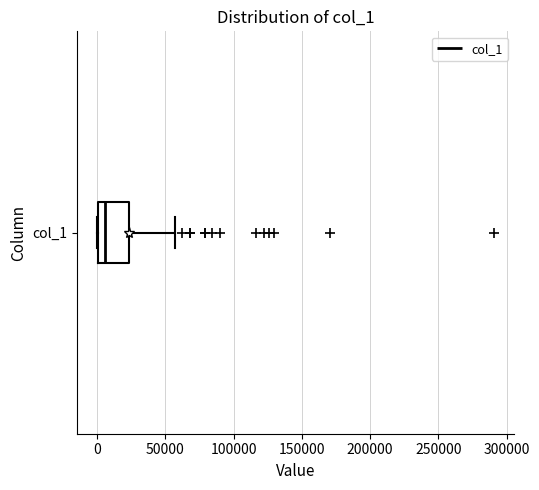

Read this box plot against the x-axis: the position of the median line, the range covered by the box, and the ends of both whiskers. The values are not printed on the chart, so give them approximately, as read against the axis.

median 5000, box 0 to 25000, whiskers 0 to 55000